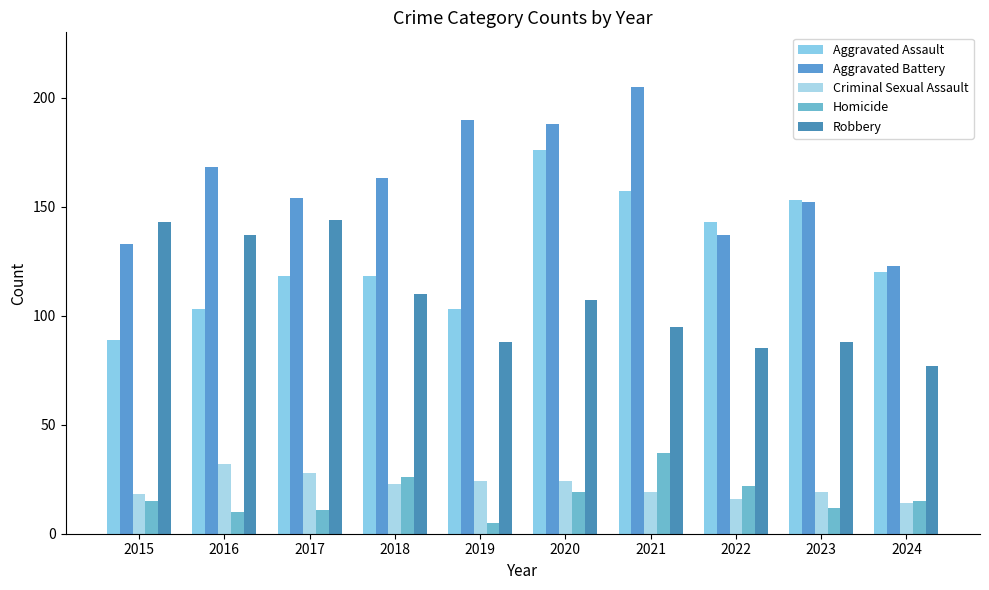

At which label does Robbery reach its peak?

2017